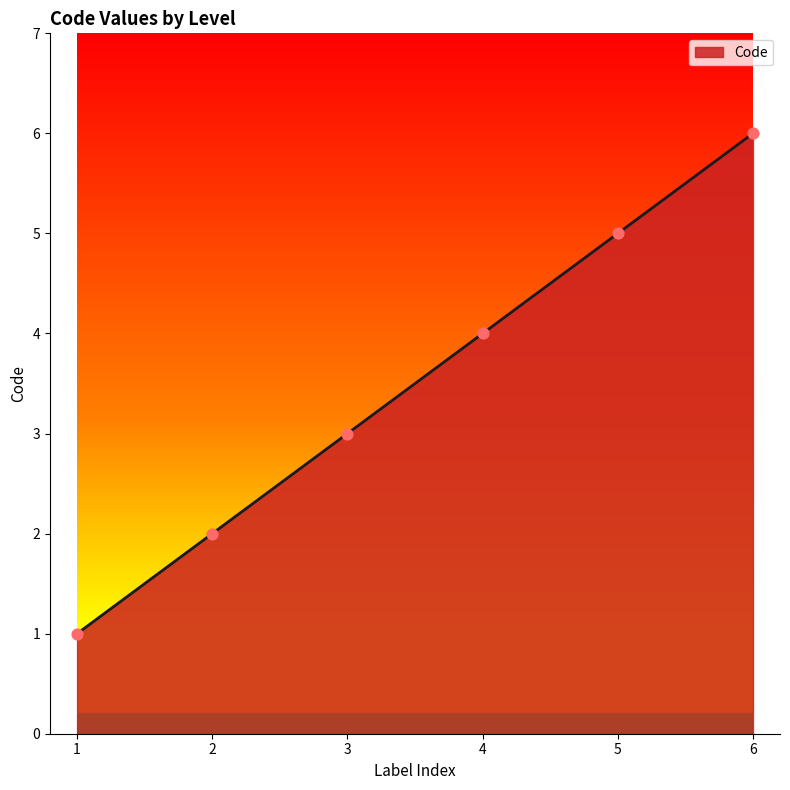

Between 1 and 3, which is larger?

3